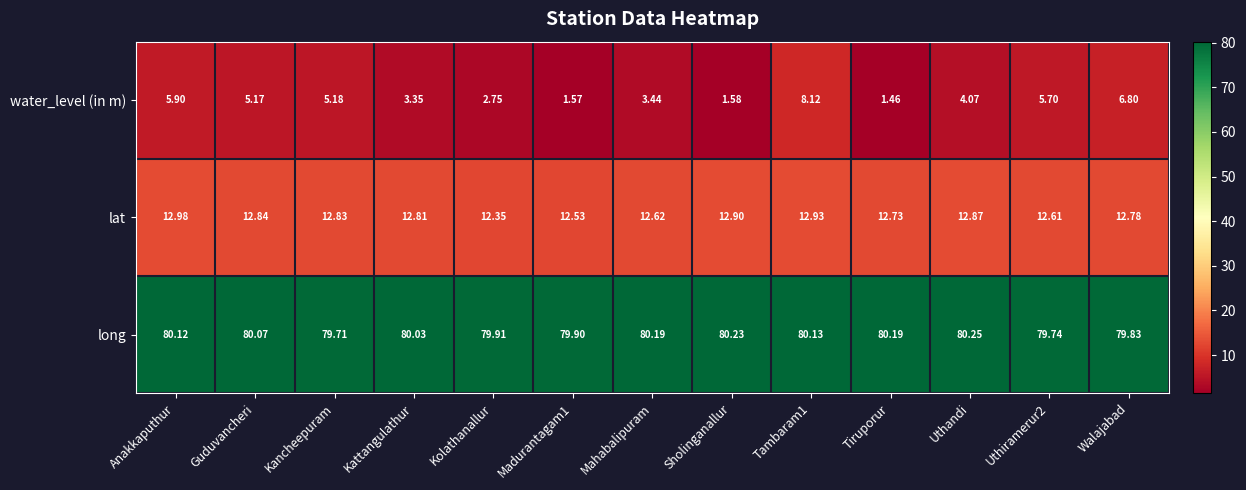

Which series has the largest total across all categories?

long